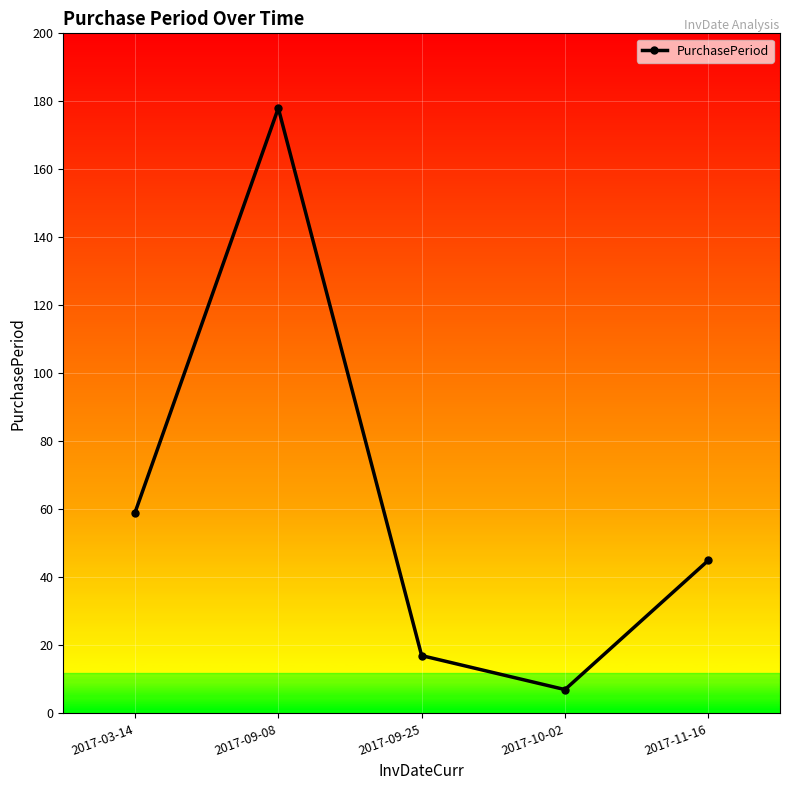

Reading left to right, what are all the values shown in this chart?

2017-03-14=59	2017-09-08=178	2017-09-25=17	2017-10-02=7	2017-11-16=45